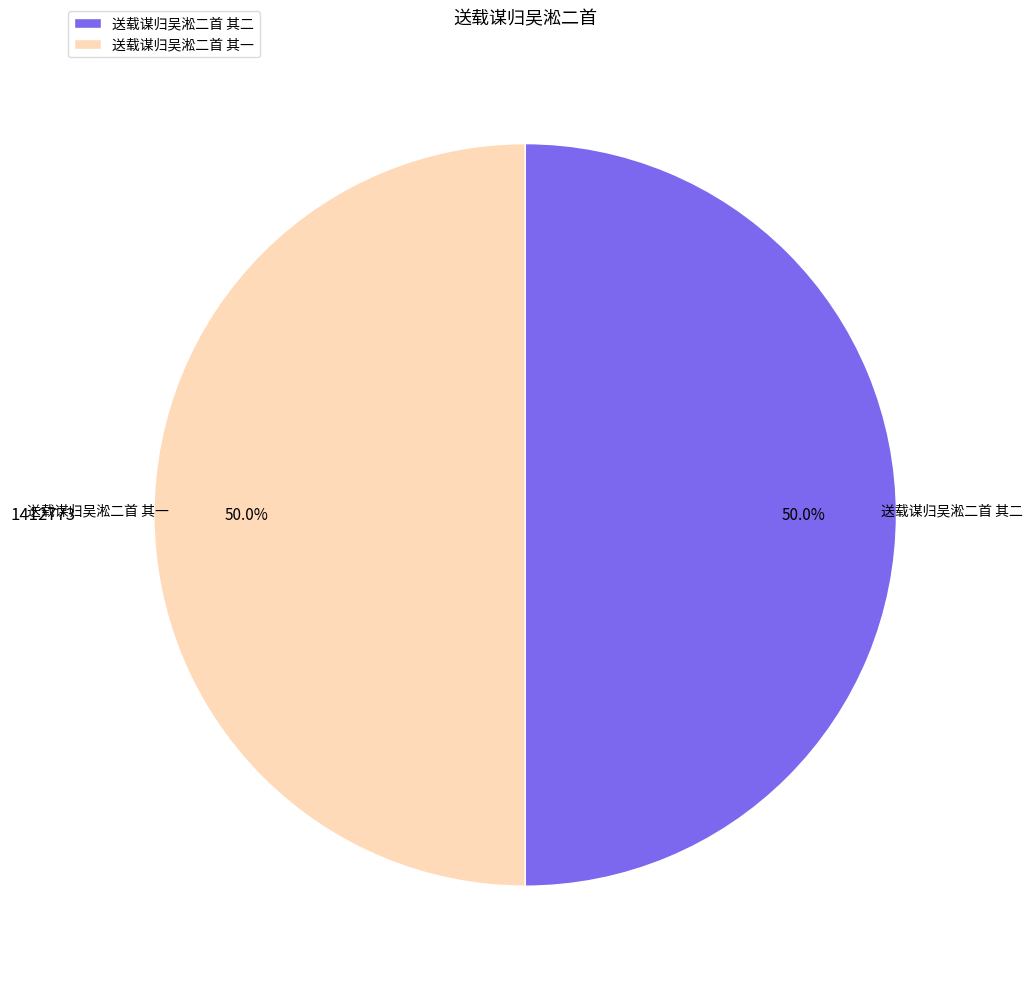

What is the total percentage of 送载谋归吴淞二首 其二 and 送载谋归吴淞二首 其一?

100.0%